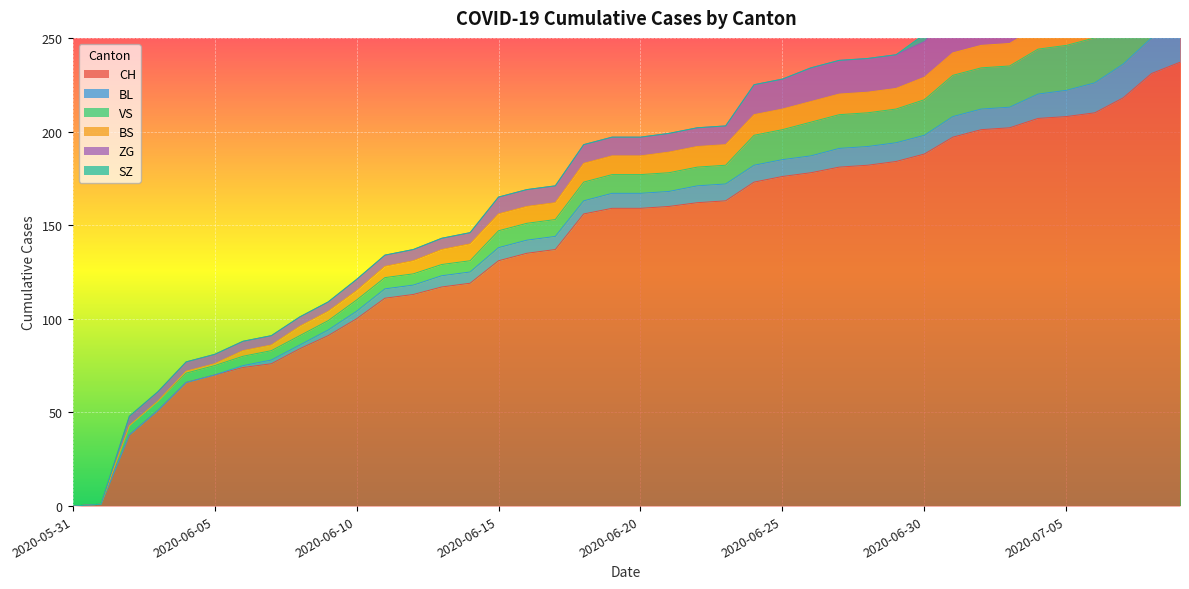

What is the difference between the VS values at 2020-06-12 and 2020-06-02?

1